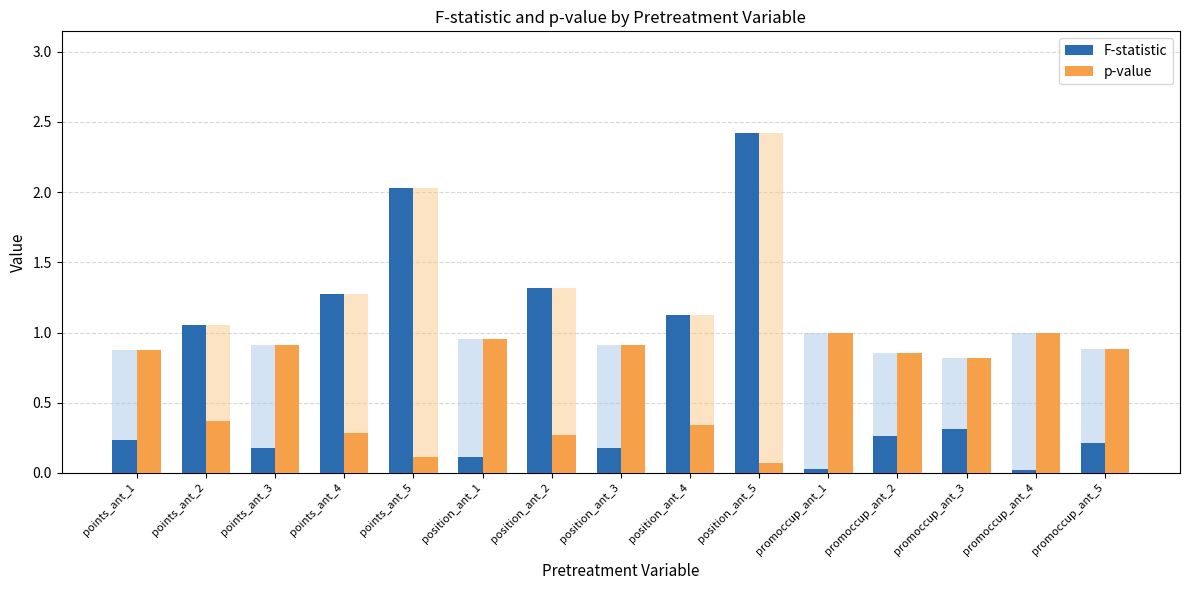

What position from the right is points_ant_3?

13